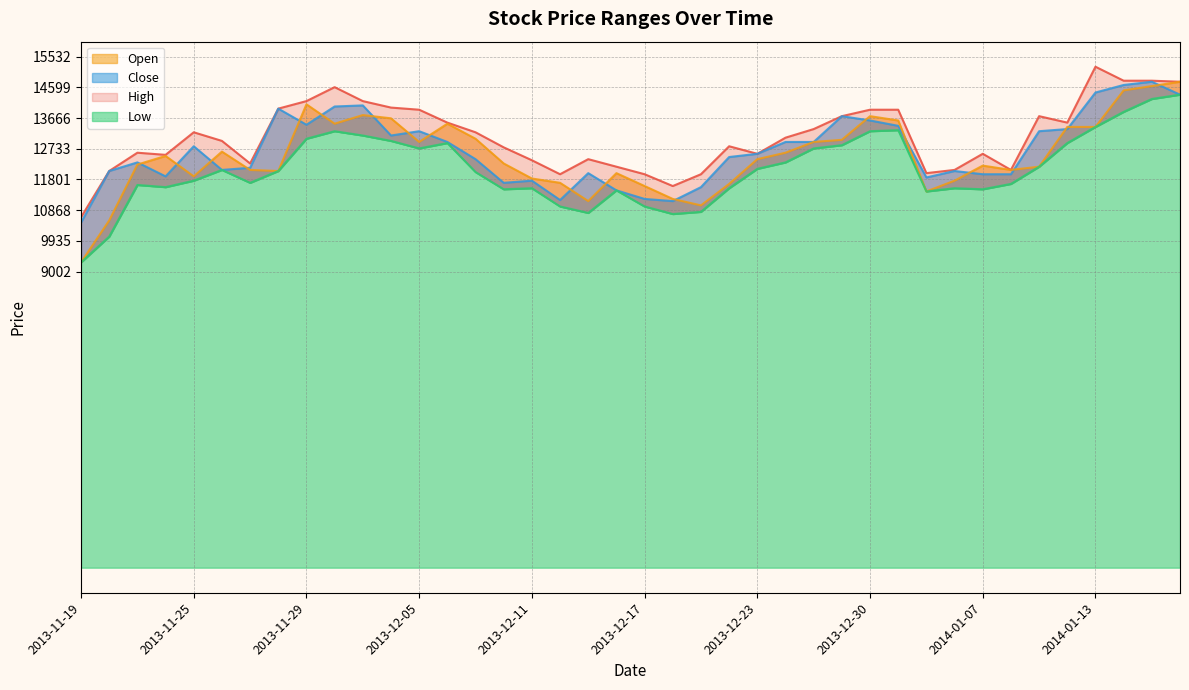

What is the label of the 29th point from the left?

2013-12-30